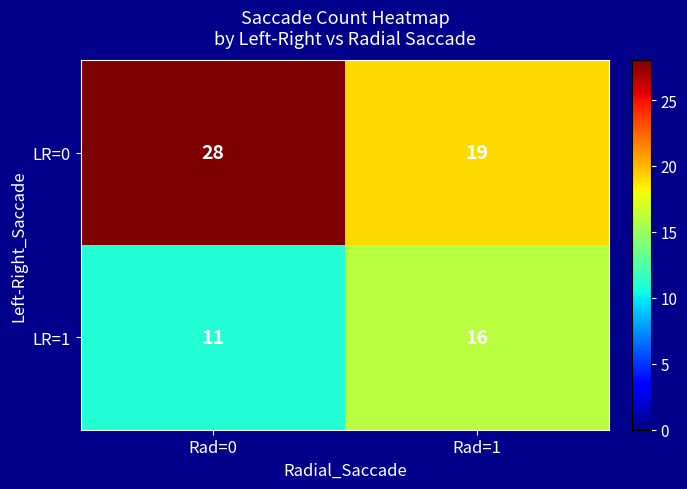

Reading right to left, extract all data points from this chart.

LR=0: 19	28
LR=1: 16	11